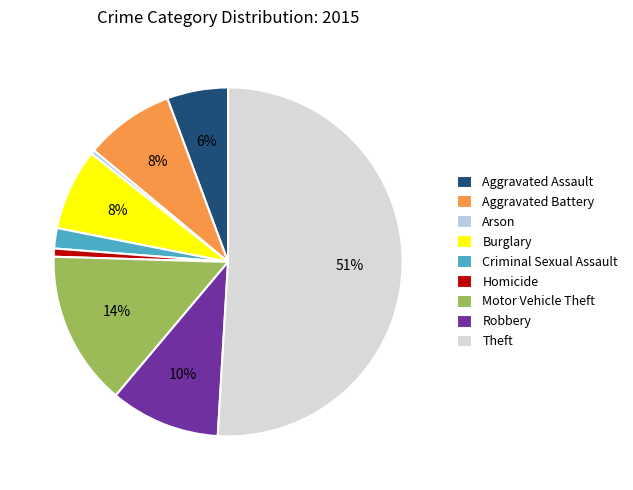

To the nearest percent, what is the difference between the Criminal Sexual Assault and Aggravated Assault slice percentages?

4%